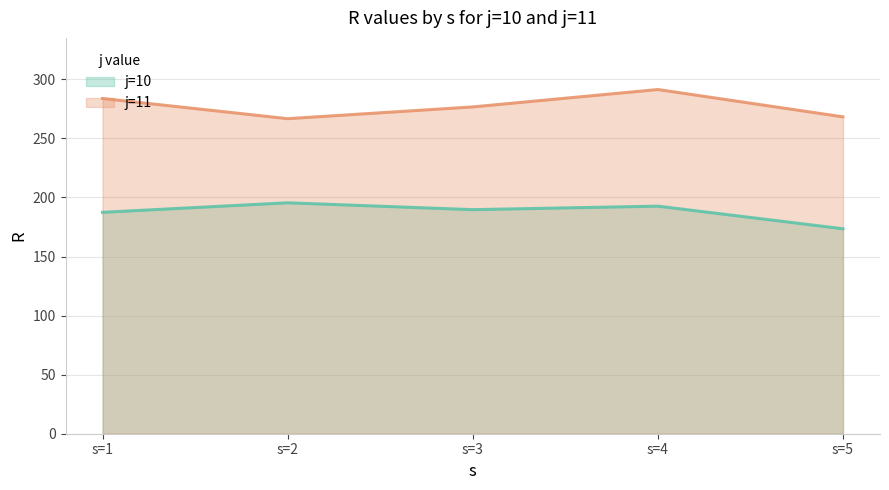

How many lines are shown in the chart?

2